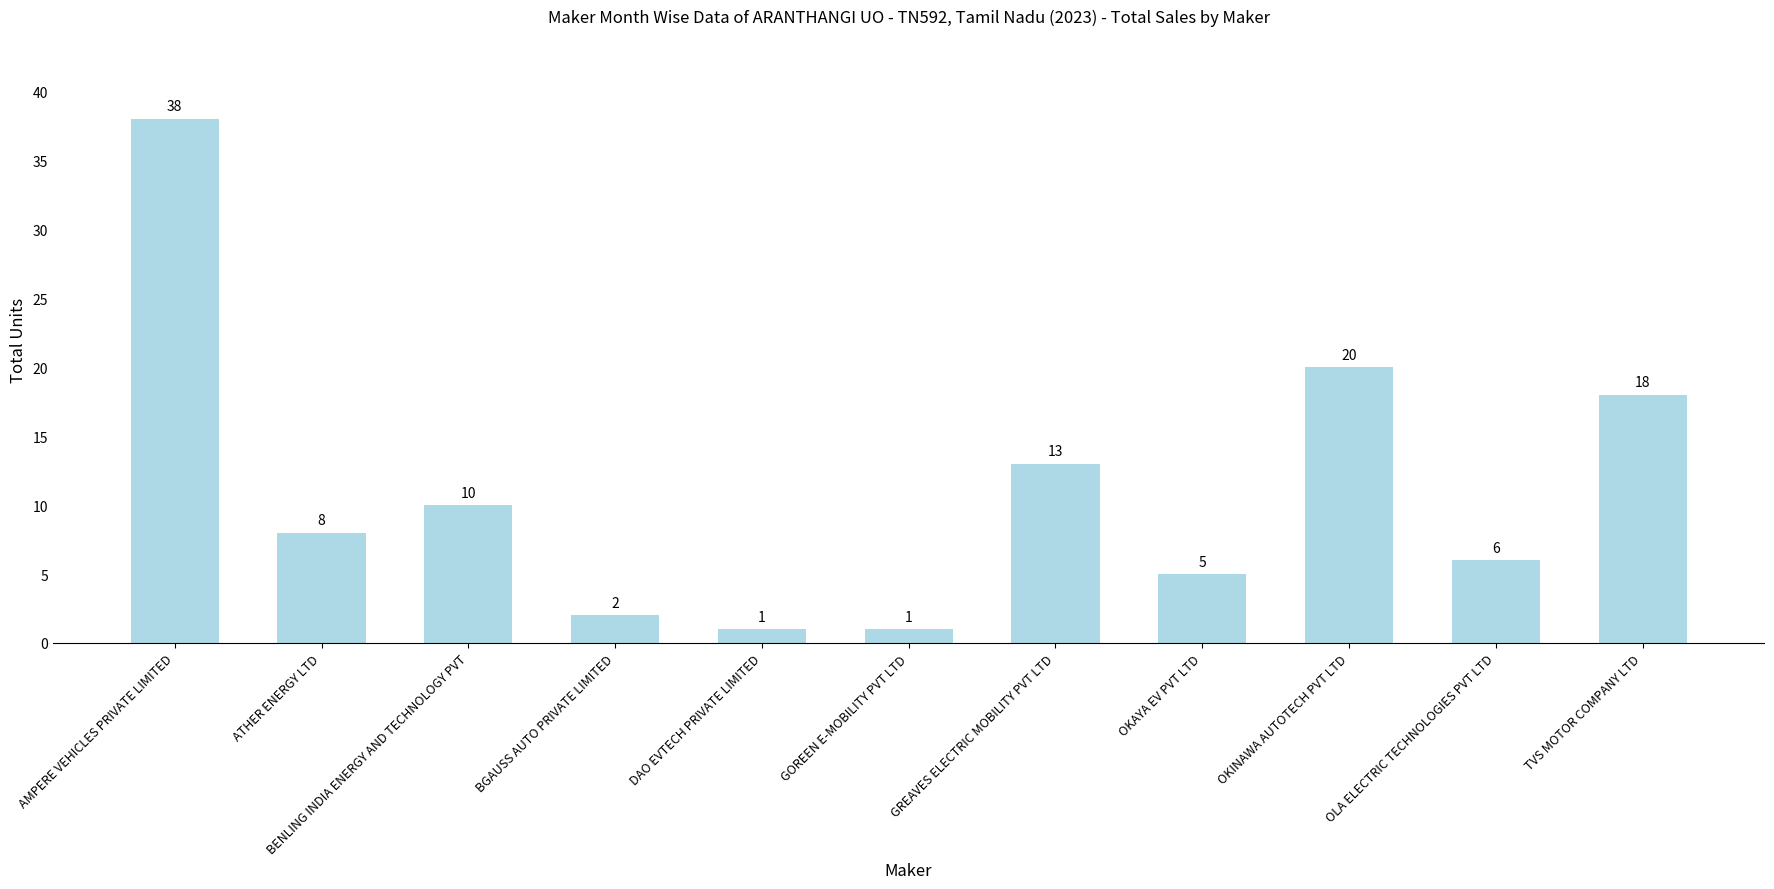

Reading left to right, extract all data points from this chart.

AMPERE VEHICLES PRIVATE LIMITED=38	ATHER ENERGY LTD=8	BENLING INDIA ENERGY AND TECHNOLOGY PVT=10	BGAUSS AUTO PRIVATE LIMITED=2	DAO EVTECH PRIVATE LIMITED=1	GOREEN E-MOBILITY PVT LTD=1	GREAVES ELECTRIC MOBILITY PVT LTD=13	OKAYA EV PVT LTD=5	OKINAWA AUTOTECH PVT LTD=20	OLA ELECTRIC TECHNOLOGIES PVT LTD=6	TVS MOTOR COMPANY LTD=18